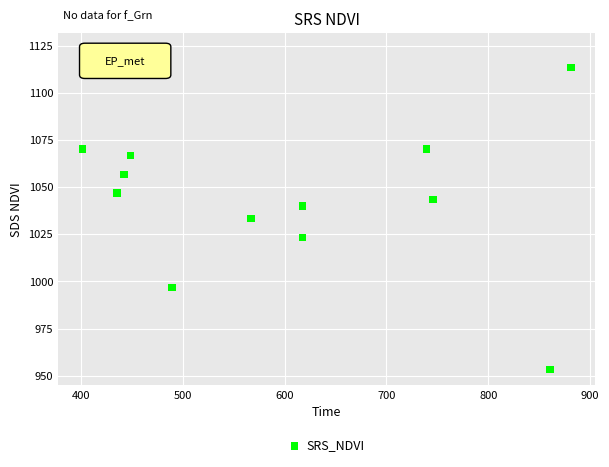

What is the range of X values (max minus min)?

479.2